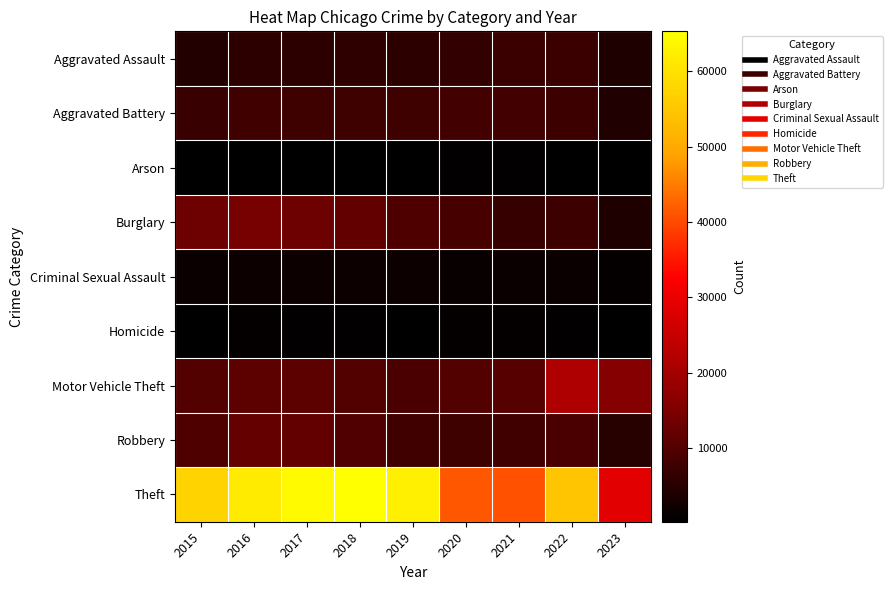

Which series has the largest range (max minus min)?

Theft